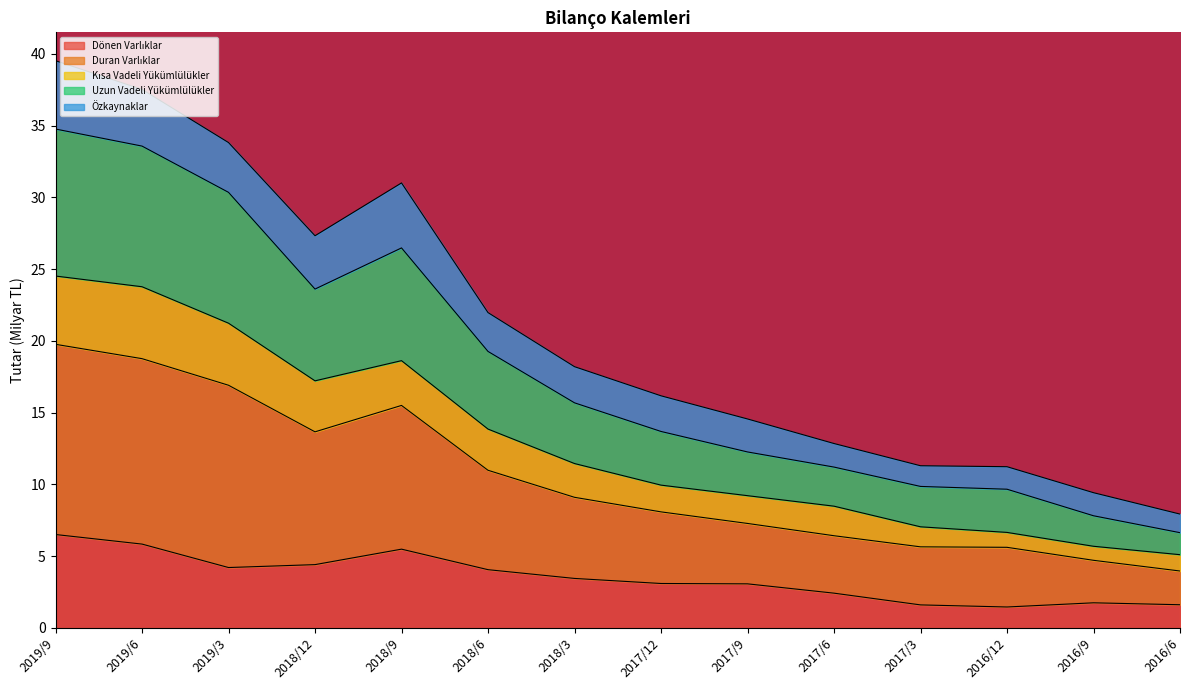

What is the total value across all series at 2017/6?

12.9